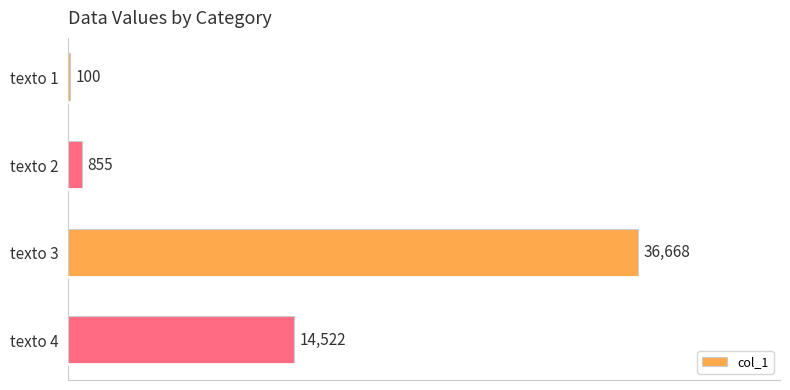

Reading top to bottom, what are all the values shown in this chart?

texto 1=100	texto 2=855	texto 3=36668	texto 4=14522